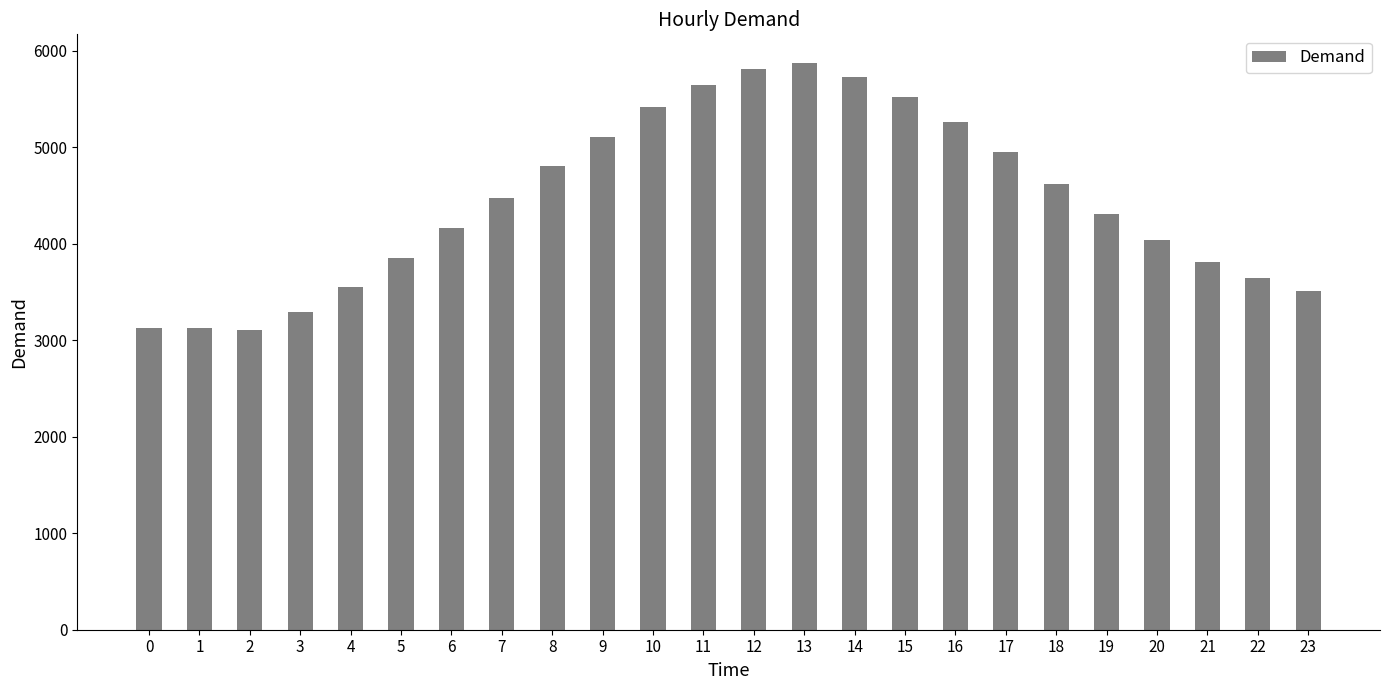

What is the value of the 6th bar from the left?

3850